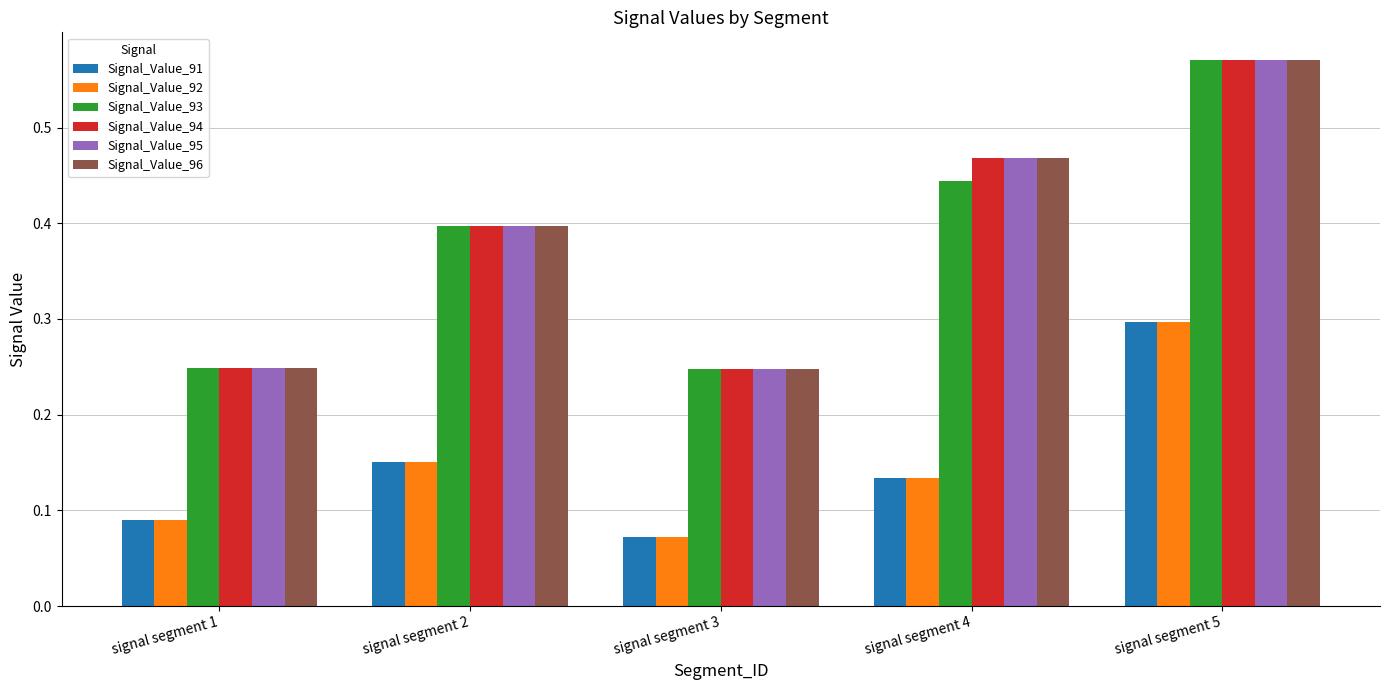

The value of Signal_Value_94 at signal segment 3 is 0.4. True or false?

False